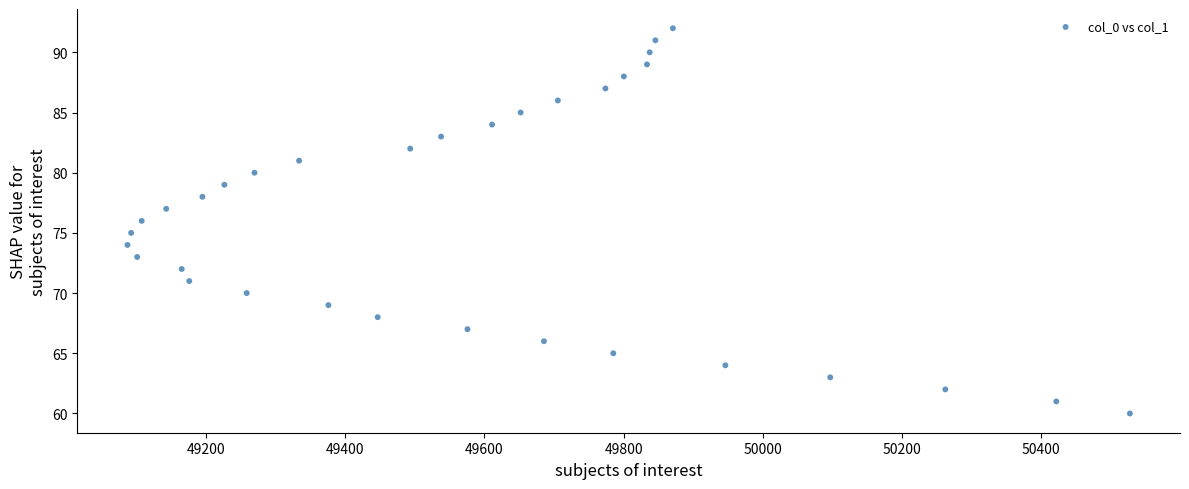

What is the range of Y values (max minus min)?

32